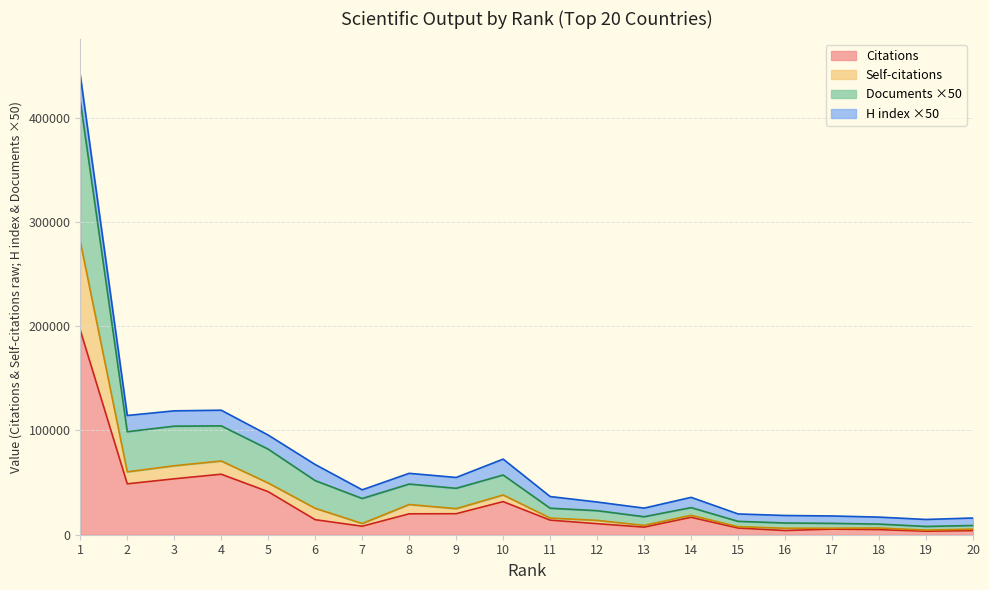

True or false: Documents and Citations intersect in this chart.

False